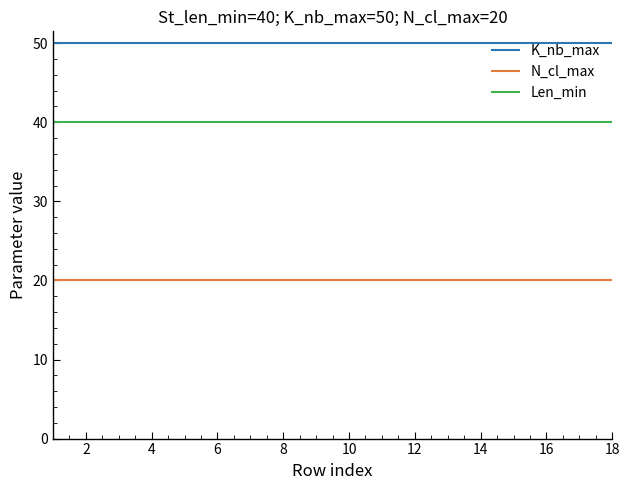

How many lines are shown in the chart?

3